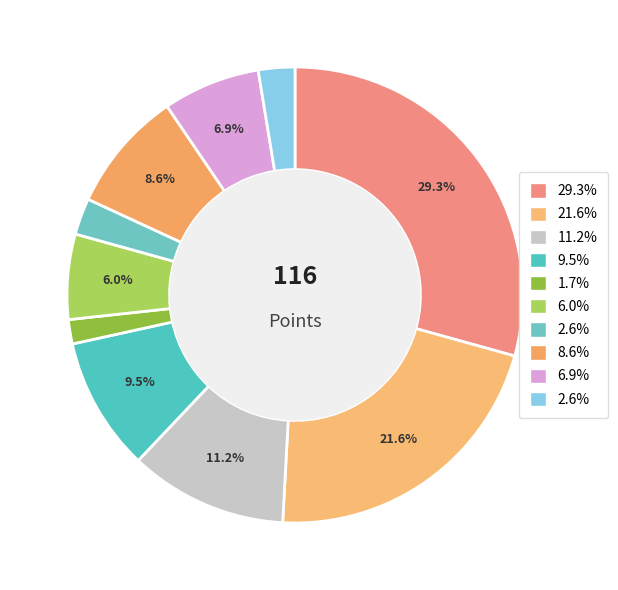

Count the number of slices in the pie.

10